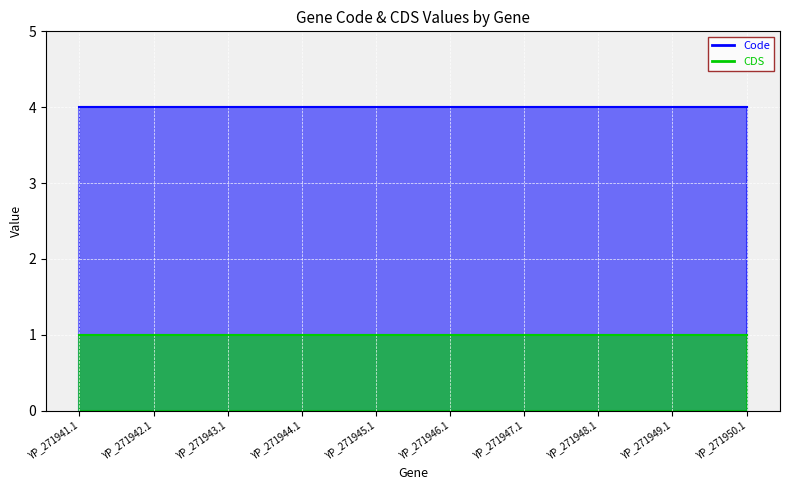

Rank the categories by CDS value from lowest to highest.

YP_271941.1, YP_271942.1, YP_271943.1, YP_271944.1, YP_271945.1, YP_271946.1, YP_271947.1, YP_271948.1, YP_271949.1, YP_271950.1